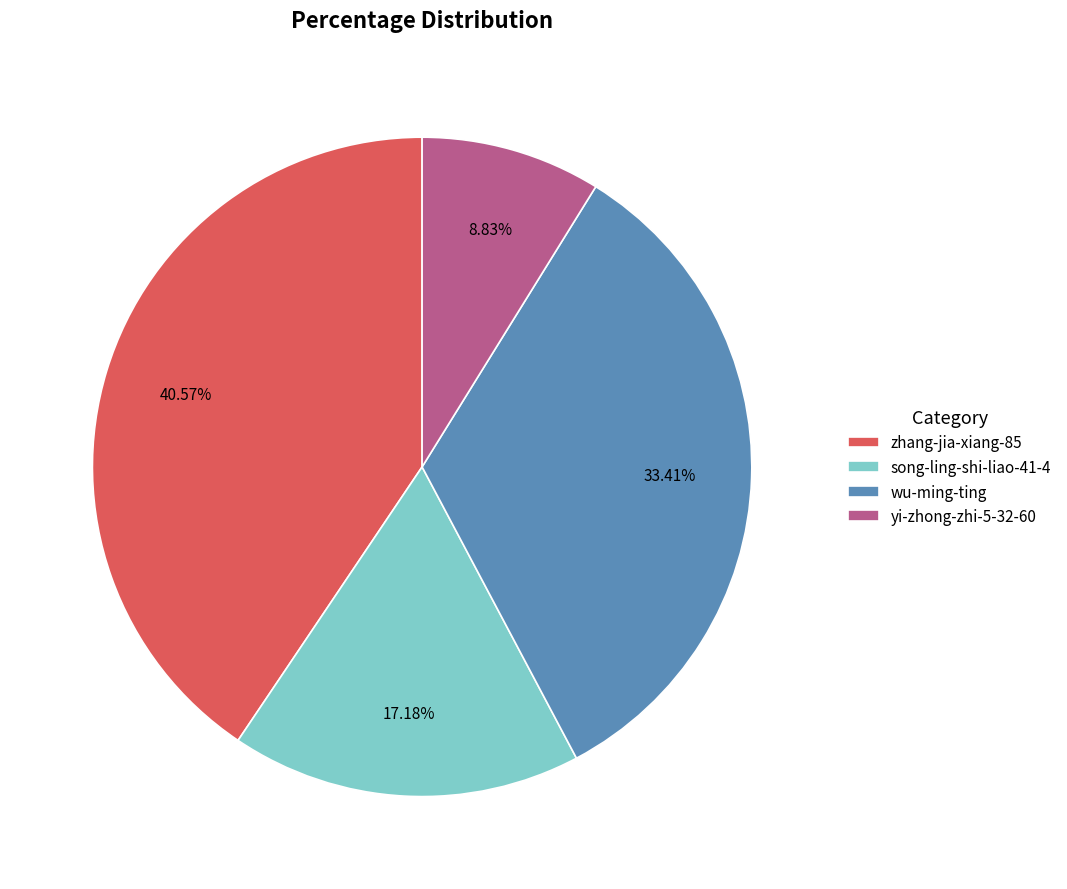

How many slices are in this pie chart?

4